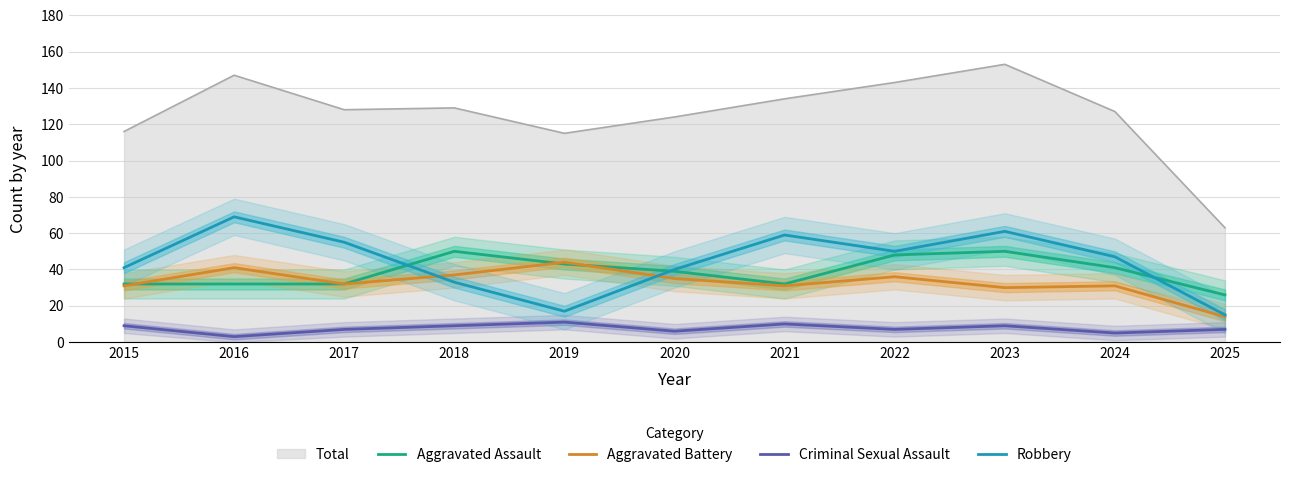

How many interior local peaks does the Criminal Sexual Assault series have?

3